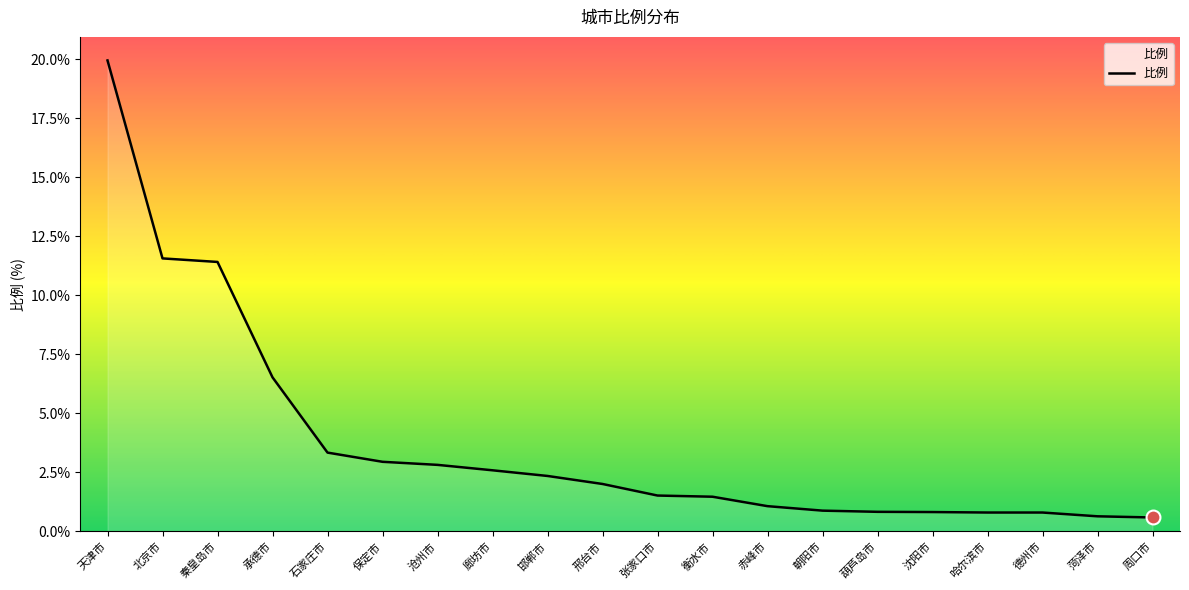

How many lines are shown in the chart?

1